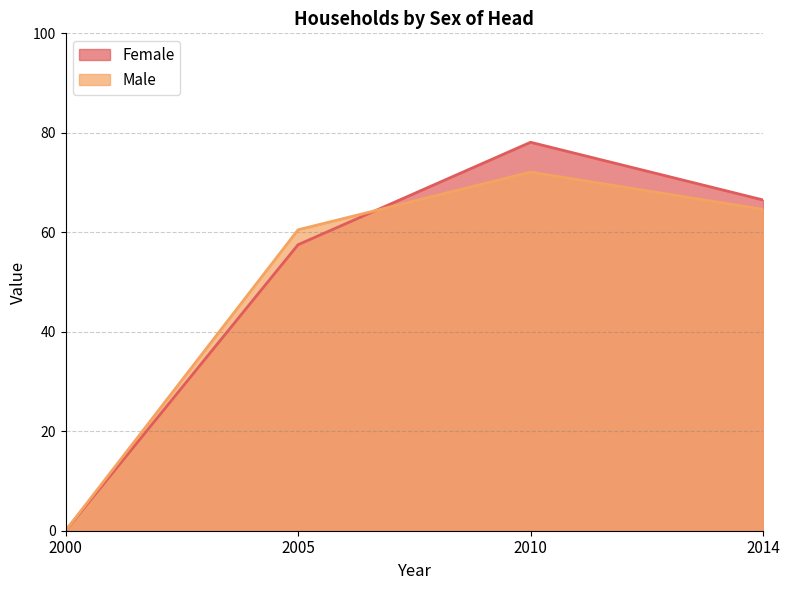

At how many categories does at least one series exceed 13?

3